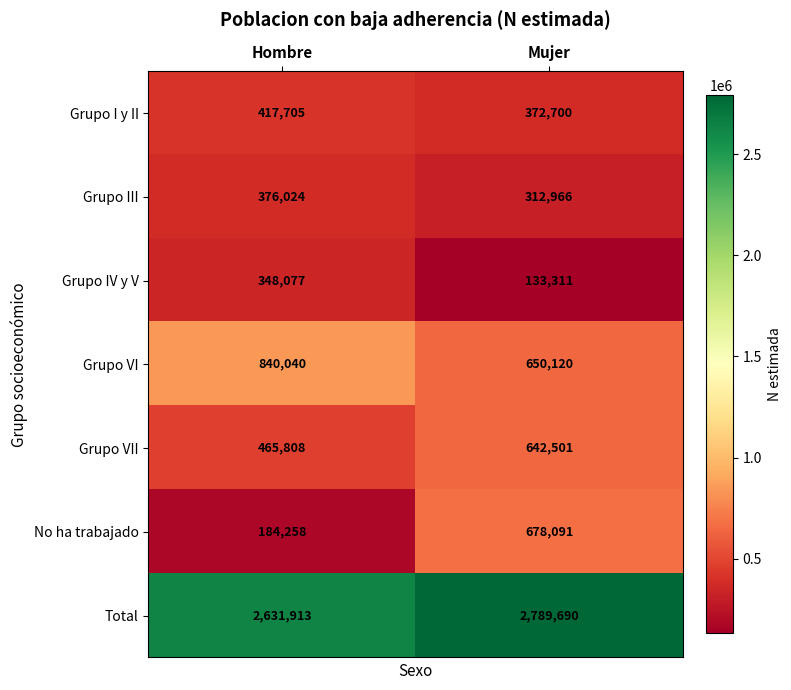

Which series has the largest range (max minus min)?

No ha trabajado